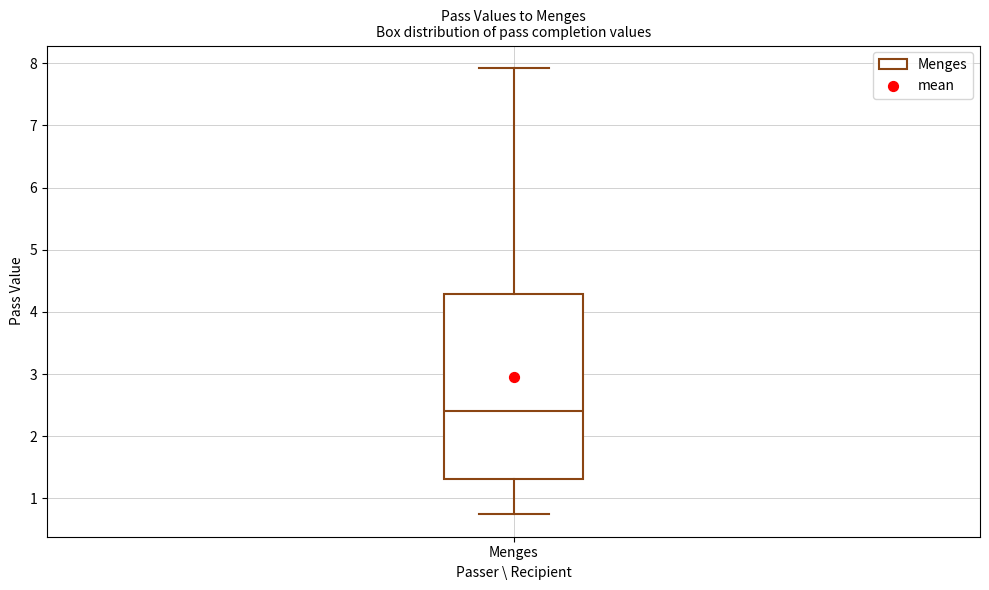

Where is the upper edge of the box for Menges on the y-axis? The values are not printed on the chart, so give them approximately, as read against the axis.

4.3